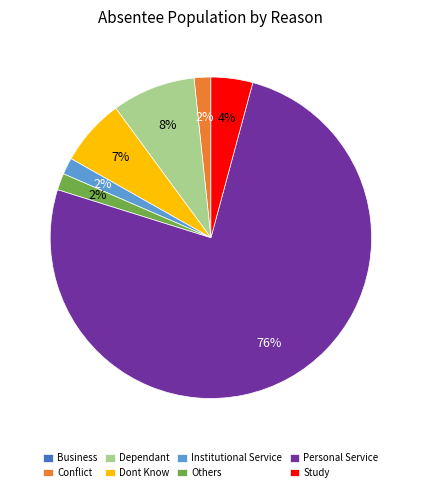

To the nearest percent, what is the average slice percentage?

12%